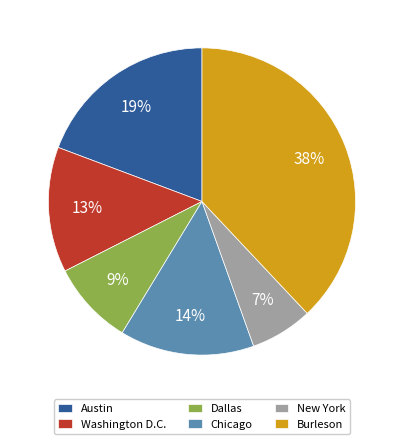

Do Austin and Burleson together represent more than half of the pie?

Yes